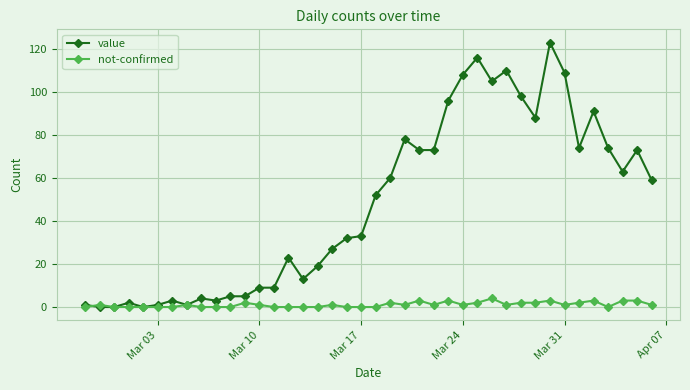

Reading left to right, extract all data points from this chart.

value: 1	0	0	2	0	1	3	1	4	3	5	5	9	9	23	13	19	27	32	33	52	60	78	73	73	96	108	116	105	110	98	88	123	109	74	91	74	63	73	59
not-confirmed: 0	1	0	0	0	0	0	1	0	0	0	2	1	0	0	0	0	1	0	0	0	2	1	3	1	3	1	2	4	1	2	2	3	1	2	3	0	3	3	1